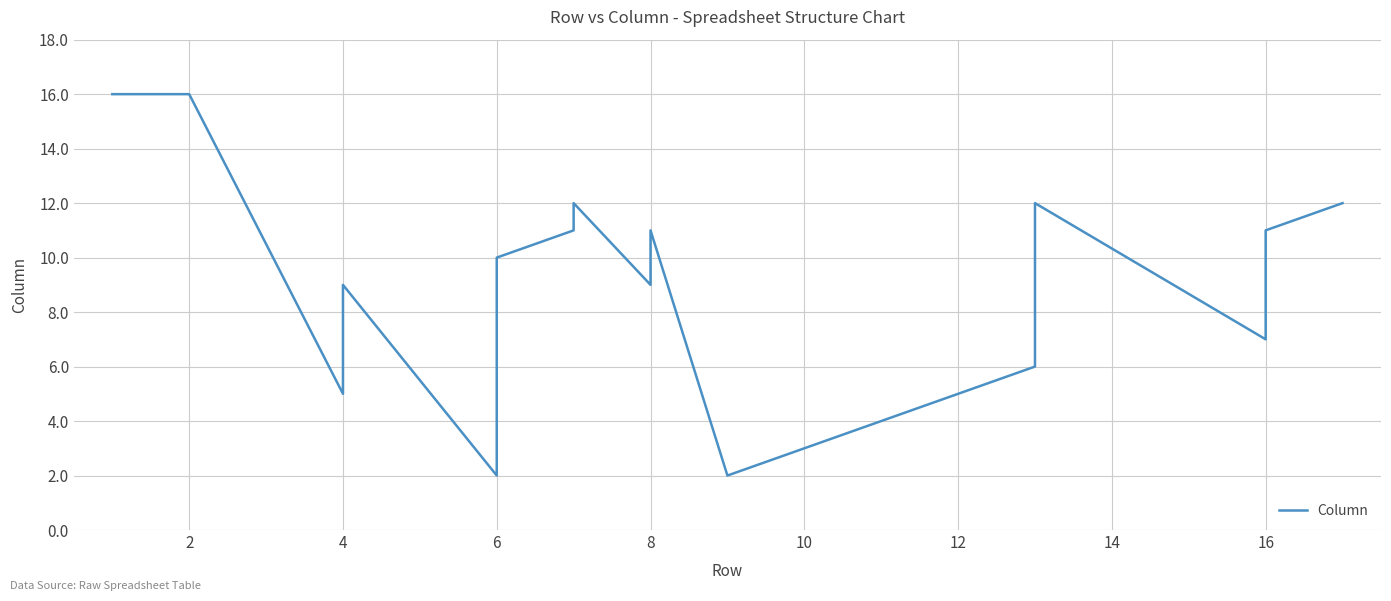

How many data points are less than 10?

9